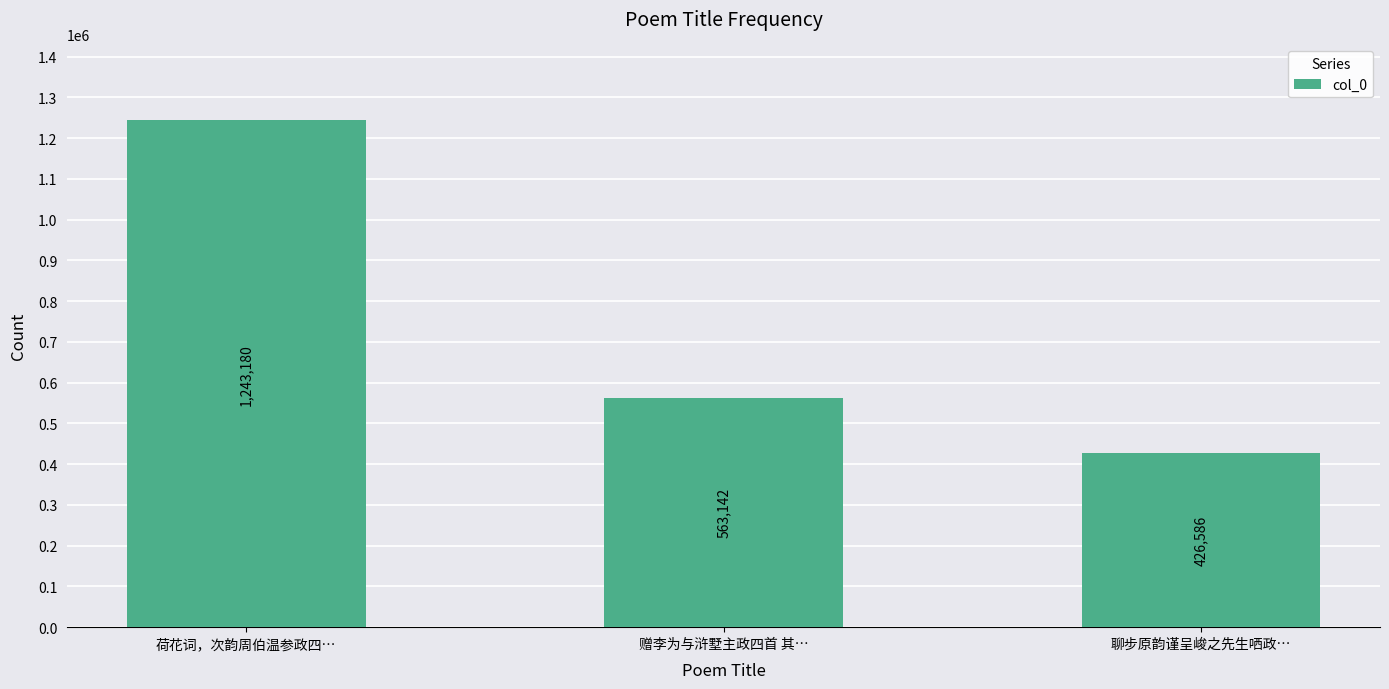

Are the bars grouped side by side (vs. stacked)?

No